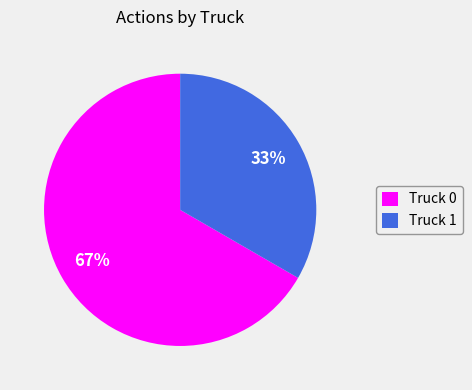

Combined, do Truck 1 and Truck 0 account for over 50%?

Yes